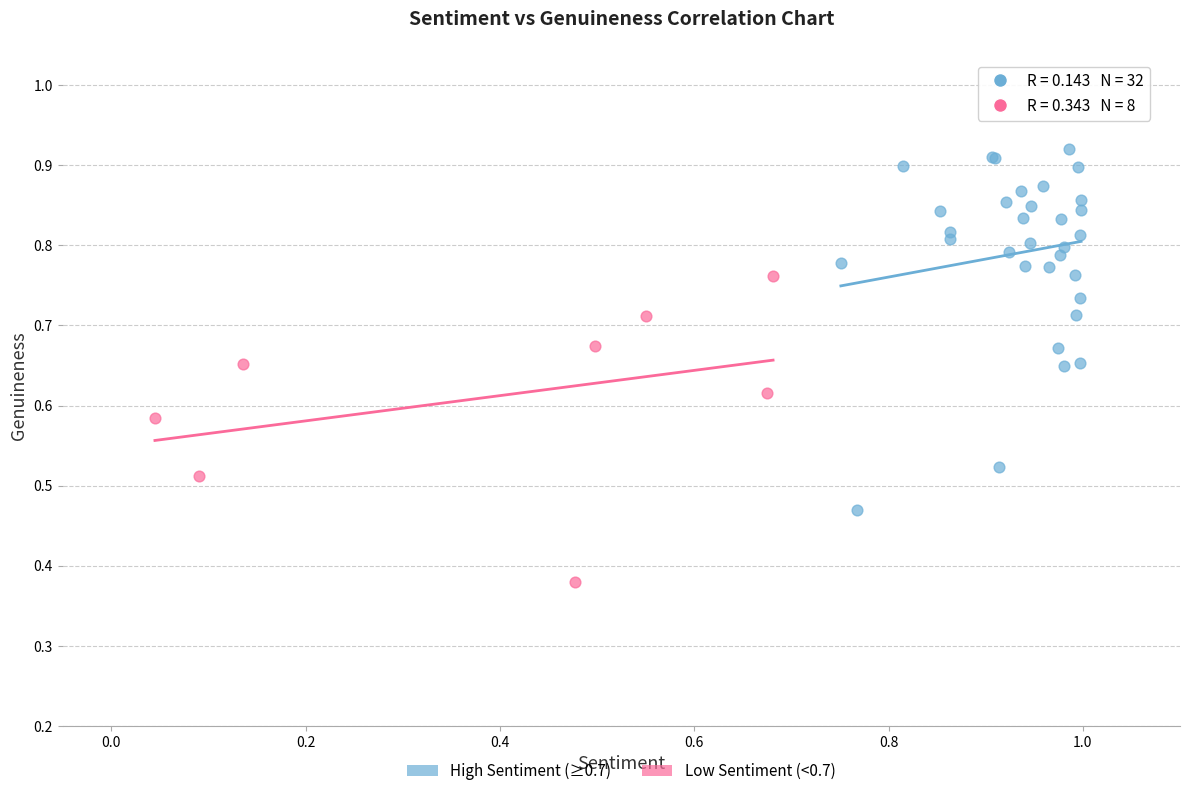

Which series reaches the minimum Y coordinate?

Low Sentiment (<0.7)